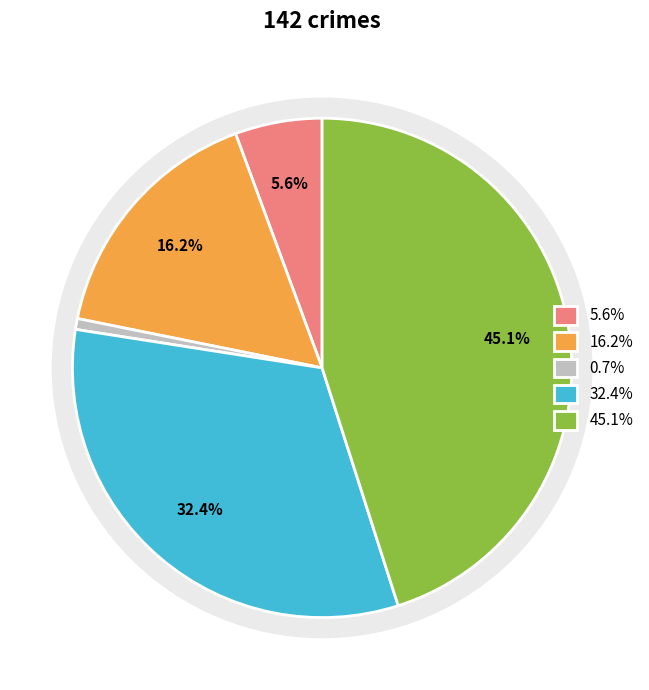

Is Aggravated Assault the majority of the pie?

No